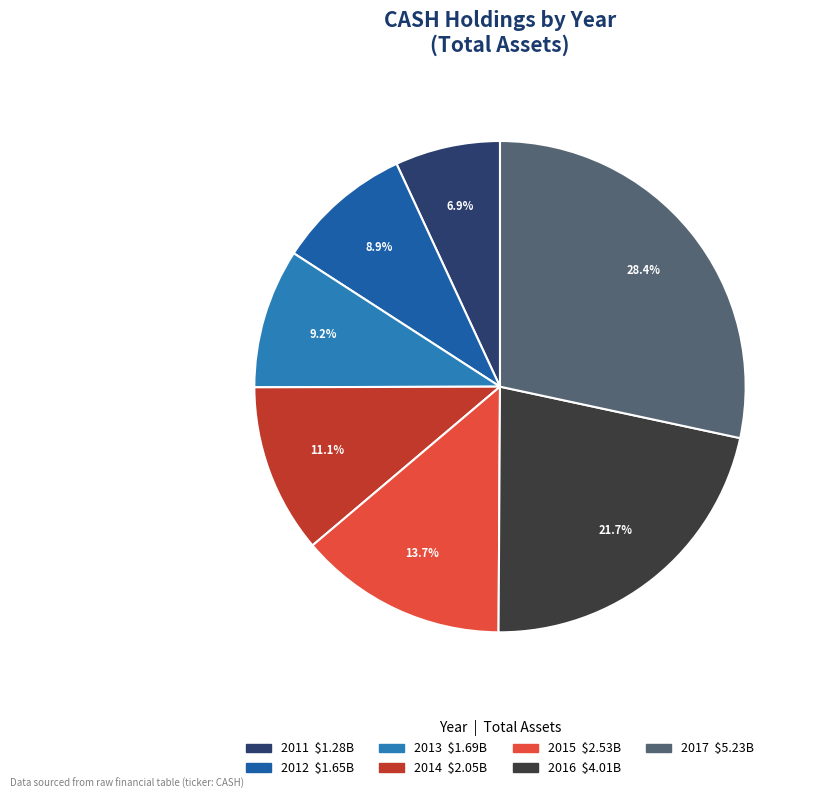

Which has a higher value, 2015 or 2014?

2015